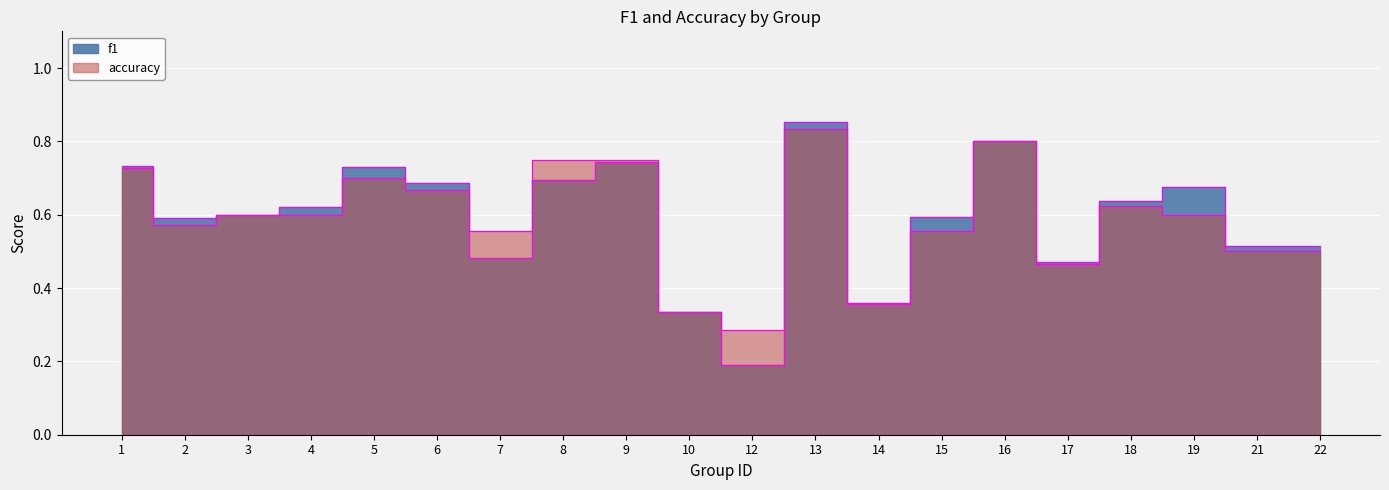

How many lines are shown in the chart?

2